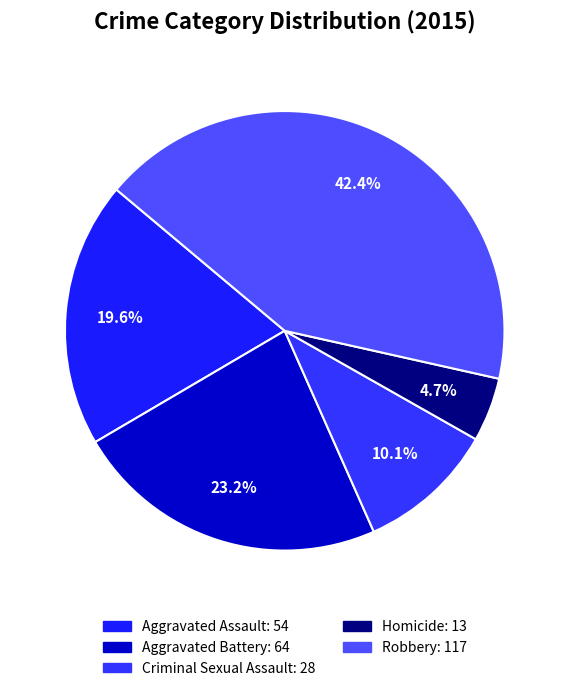

True or false: Criminal Sexual Assault accounts for 10% of the total.

True